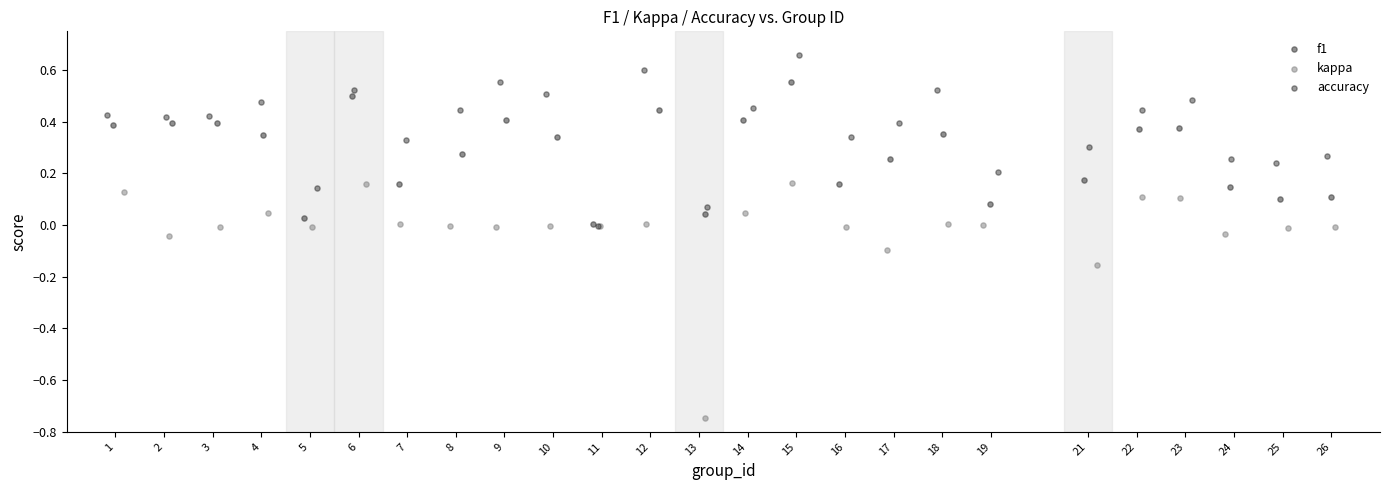

Which series contains the lowest Y value?

kappa